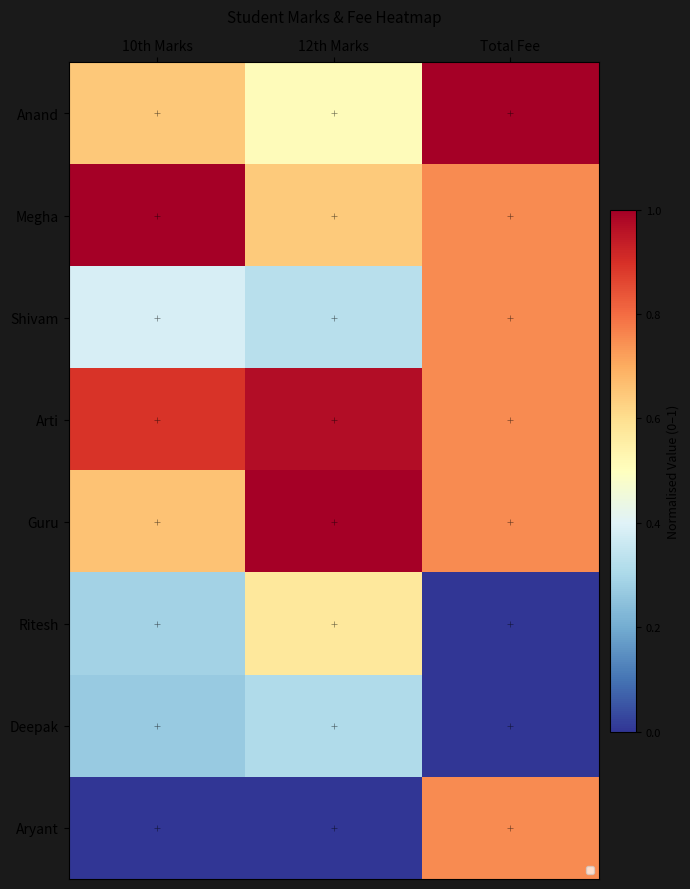

List the labels in order of Ritesh value, smallest first.

Total Fee, 10th Marks, 12th Marks